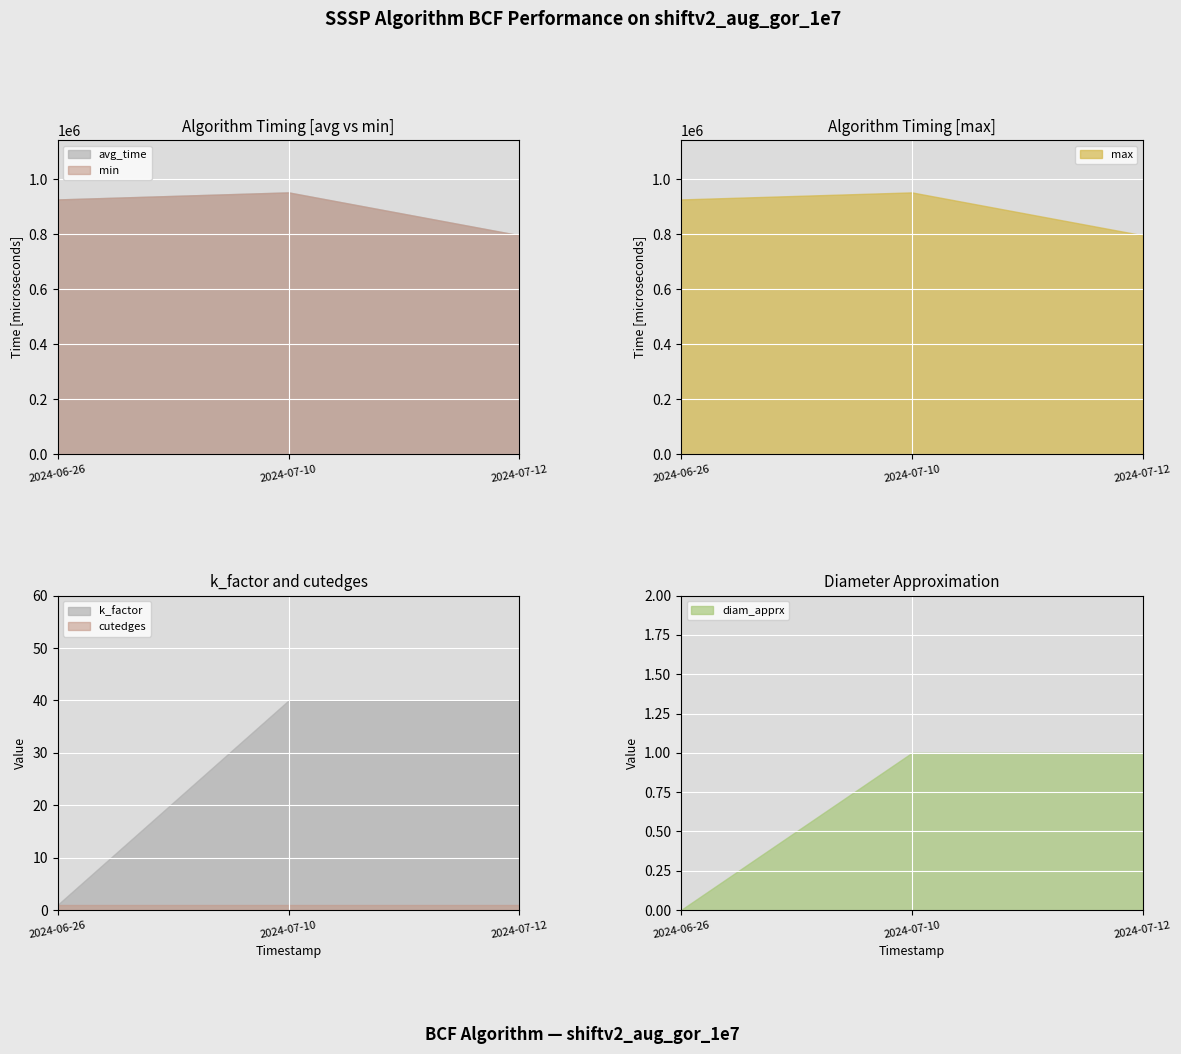

What is the difference between the min values at 2024-06-26 and 2024-07-12?

130190